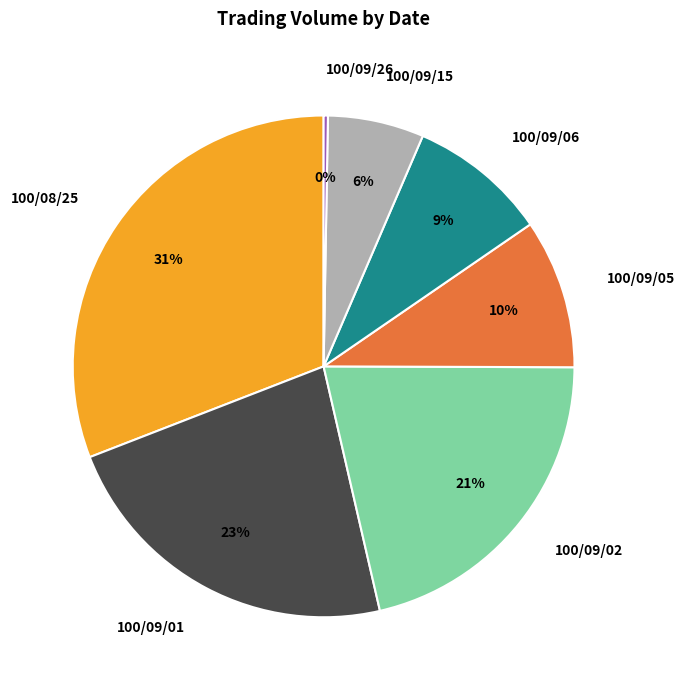

Which has a higher value, 100/08/25 or 100/09/02?

100/08/25